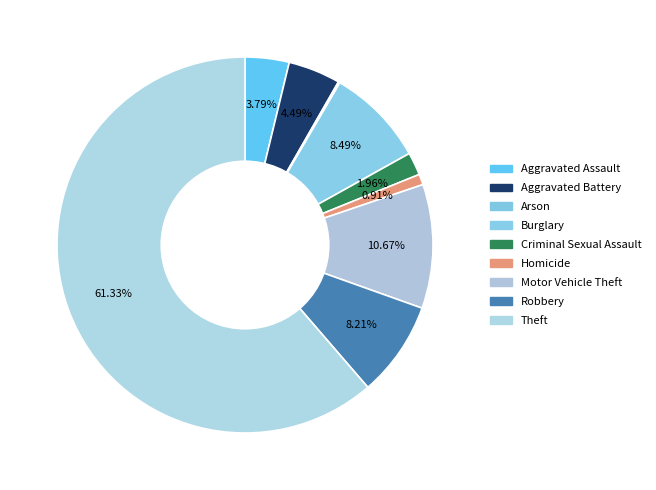

What percentage is the Motor Vehicle Theft slice, to the nearest percent?

11%